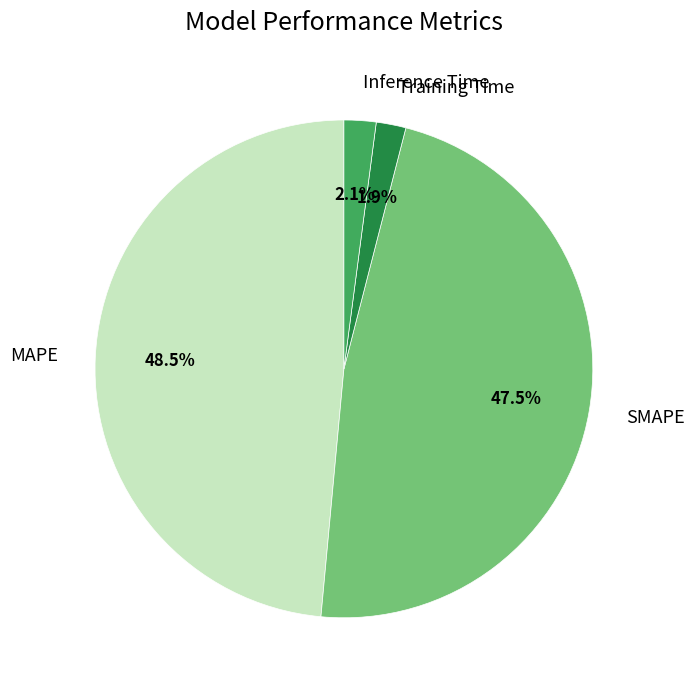

Which category has the biggest portion of the pie?

MAPE